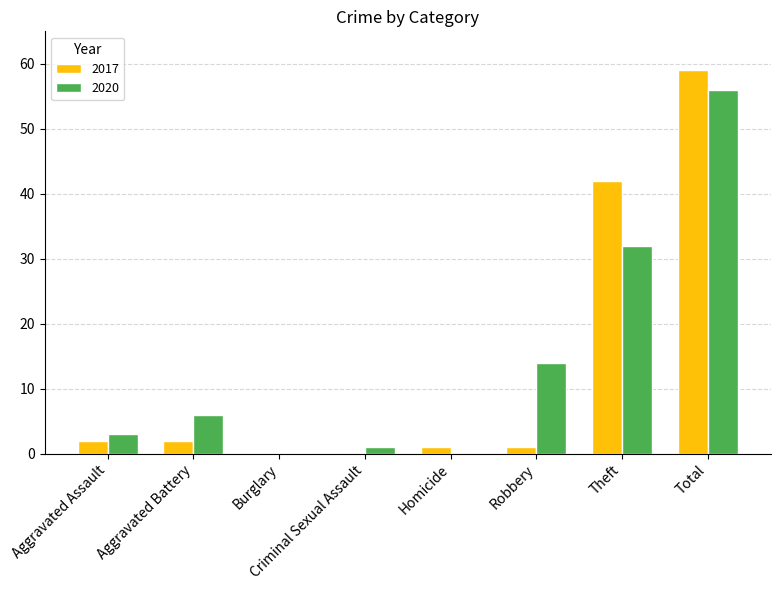

How many distinct data groups are displayed?

2